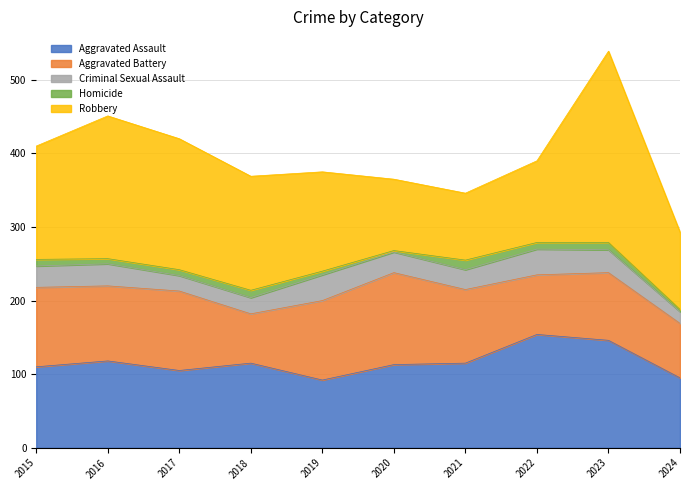

True or false: Criminal Sexual Assault and Homicide intersect in this chart.

False